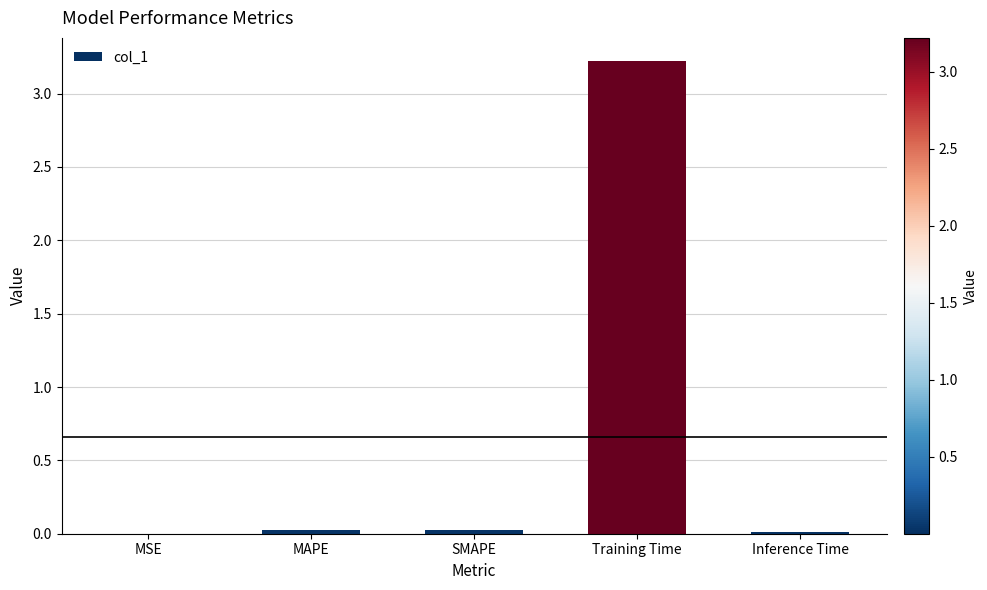

Is it true that the value at MSE is 0.0?

True